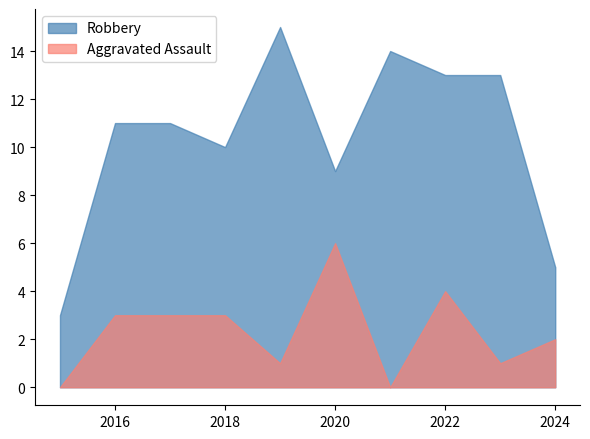

True or false: Robbery and Aggravated Assault cross at least once.

False